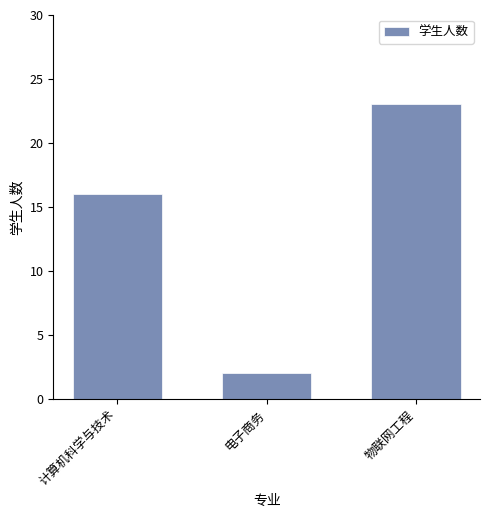

Rank the categories by value from lowest to highest.

电子商务, 计算机科学与技术, 物联网工程